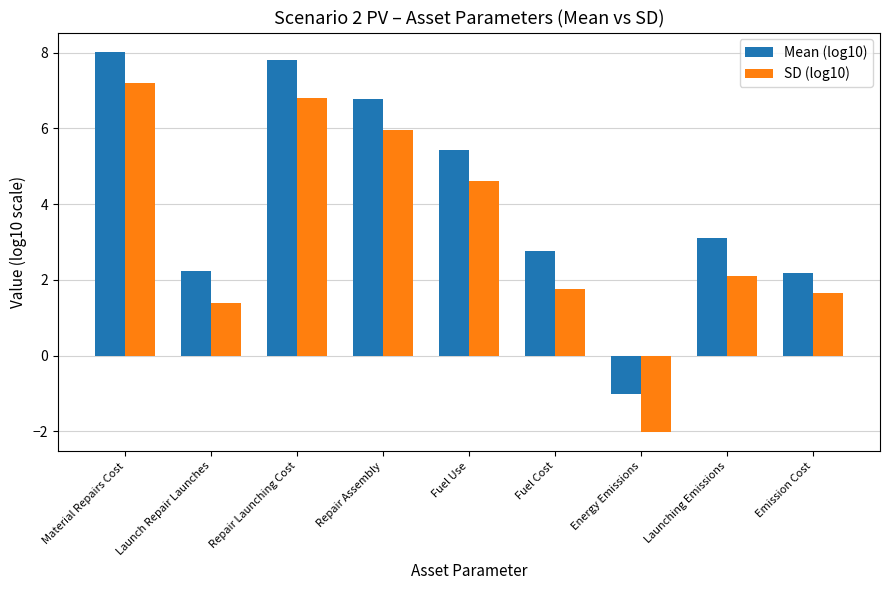

The value of SD (log10) at Repair Assembly is 6.0. True or false?

True